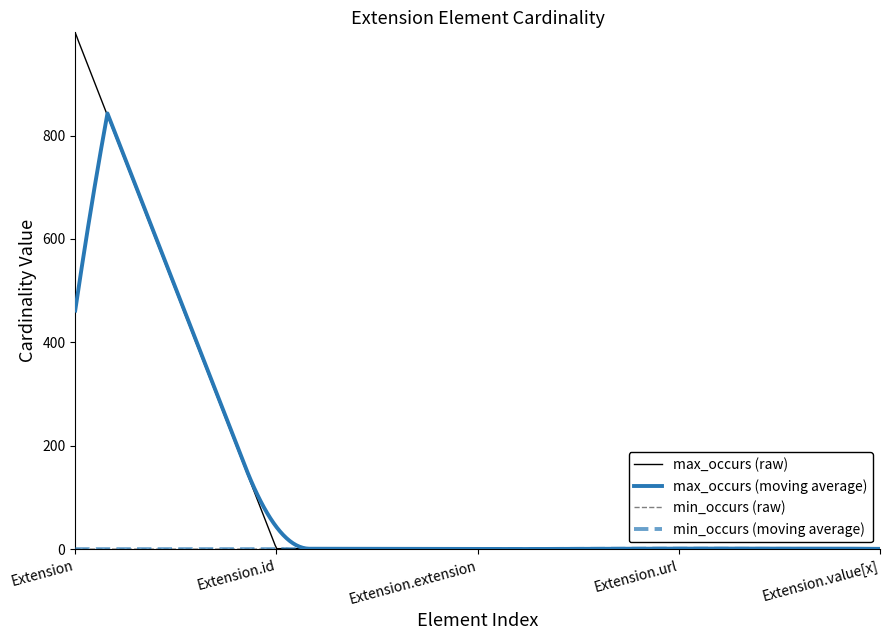

Which series has the widest spread of values?

max_occurs (raw)